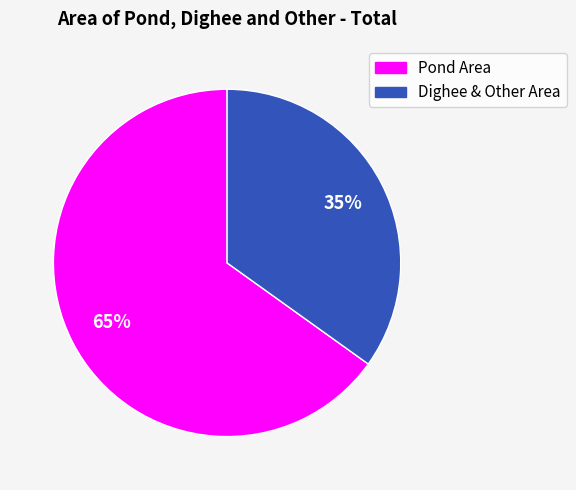

To the nearest percent, what is the difference between the largest and smallest slice percentages?

30%